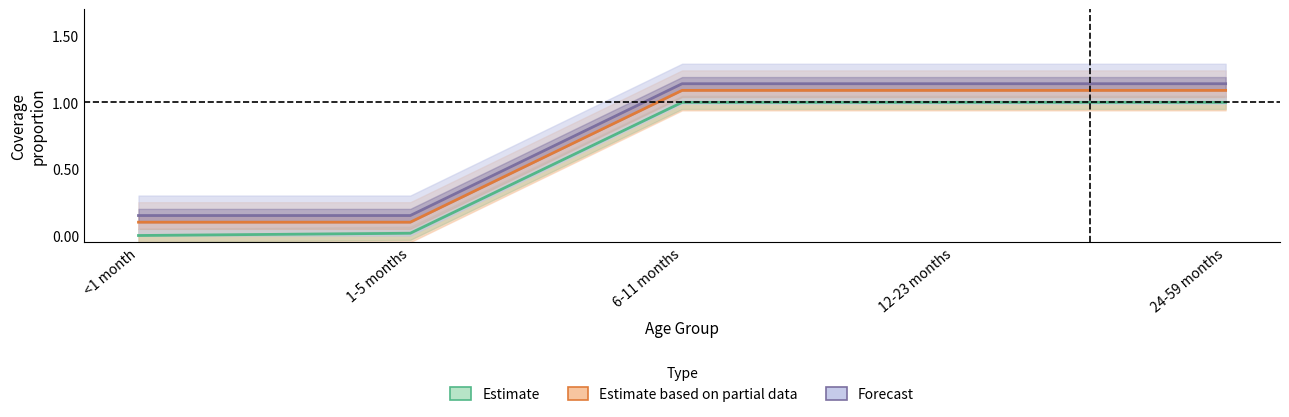

What is the label of the 3rd point from the right?

6-11 months